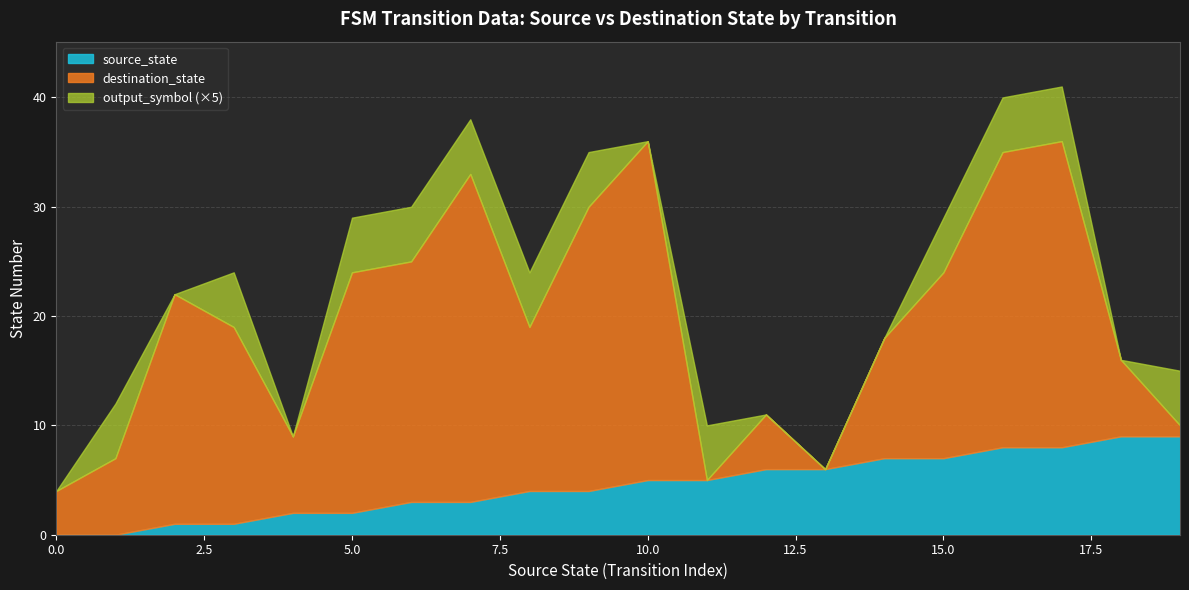

The source_state series shows 11 at 15. True or false?

False